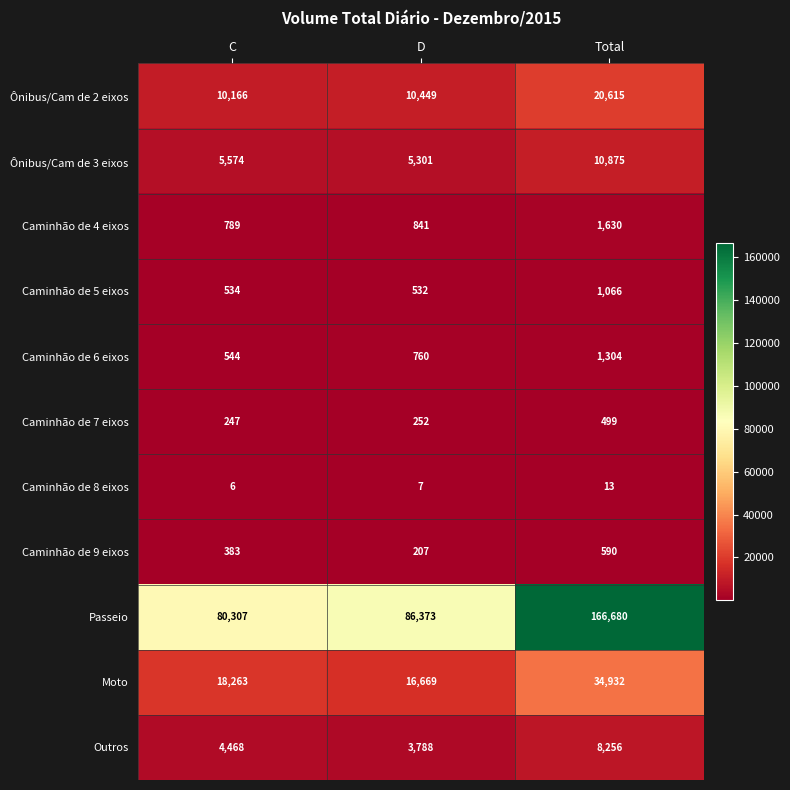

Which series has the largest total across all categories?

Passeio